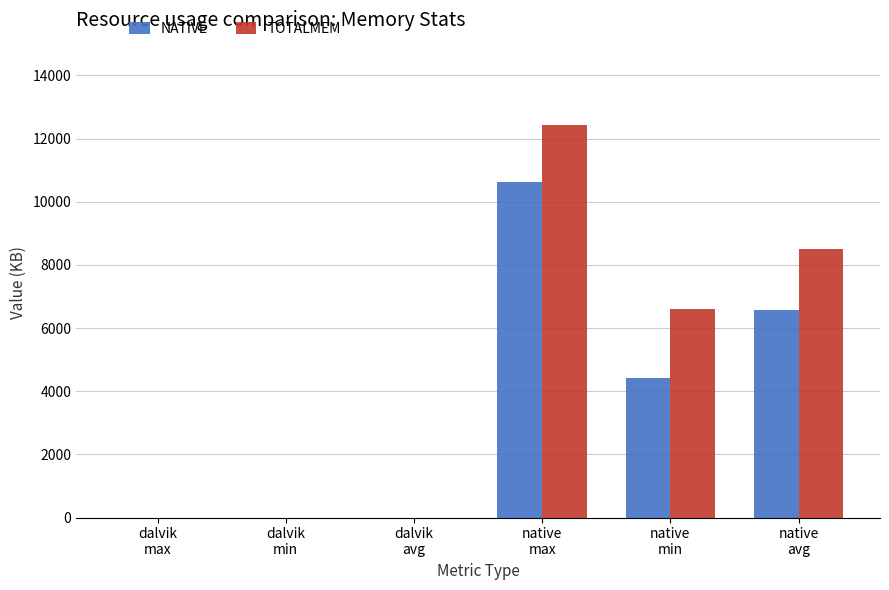

Which series has the largest total across all categories?

TOTALMEM